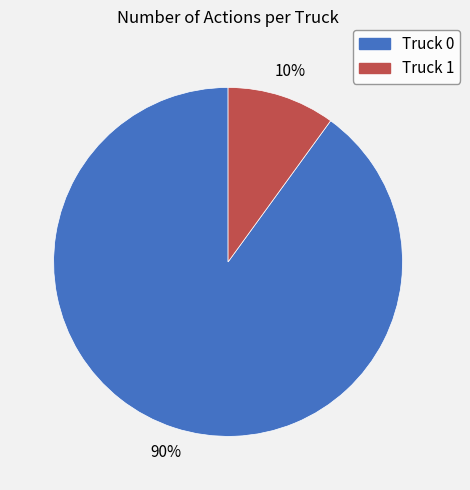

What percentage is the Truck 0 slice, to the nearest percent?

90%